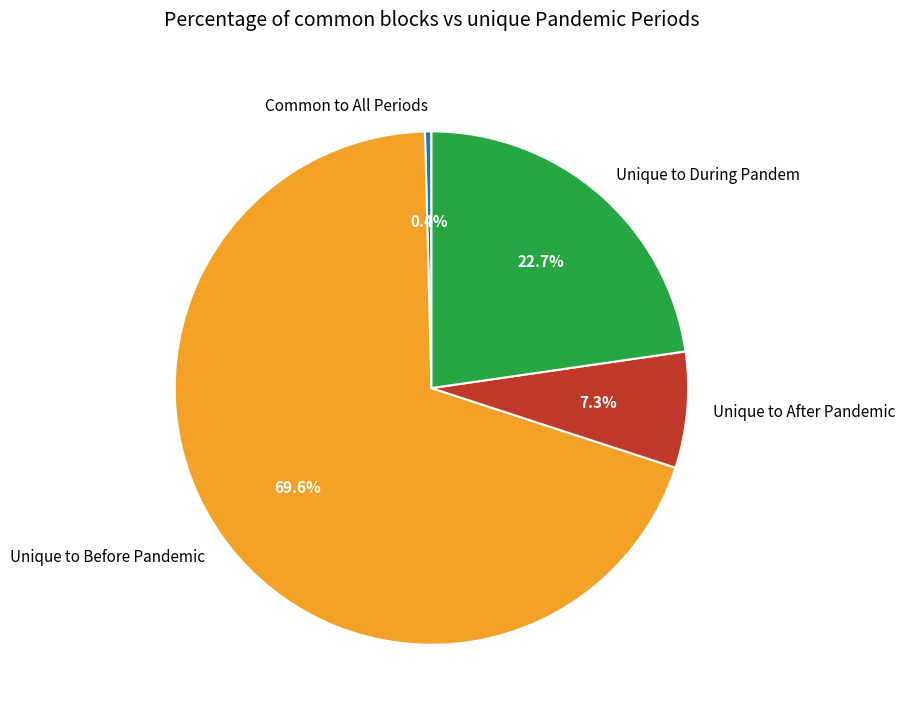

Combined, do Unique to After Pandemic and Unique to During Pandem account for over 50%?

No